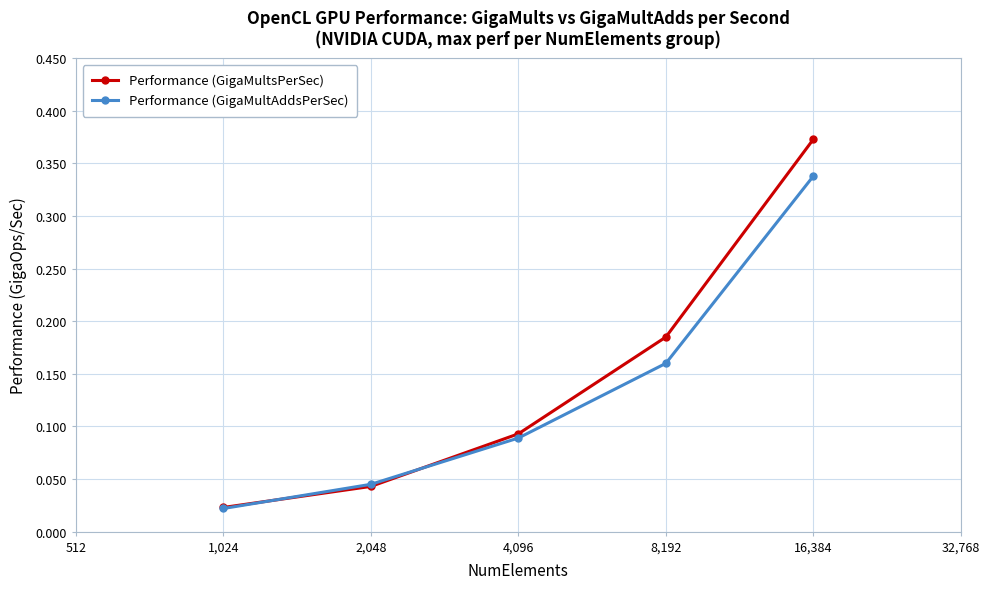

List the series in order of their peak value, highest first.

Performance (GigaMultsPerSec), Performance (GigaMultAddsPerSec)